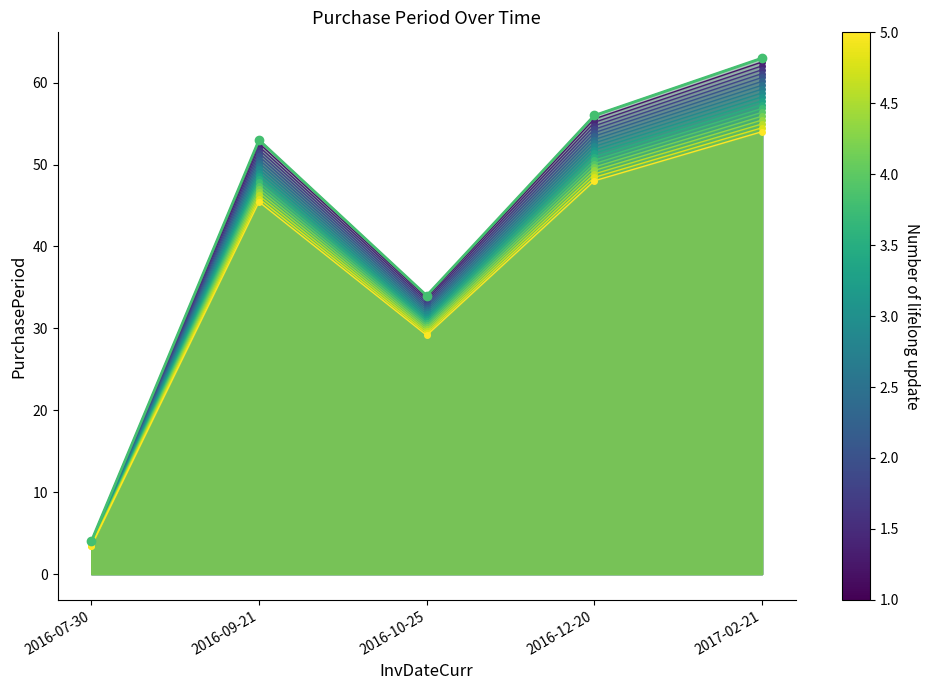

Is it true that the value at 2016-09-21 is 89?

False